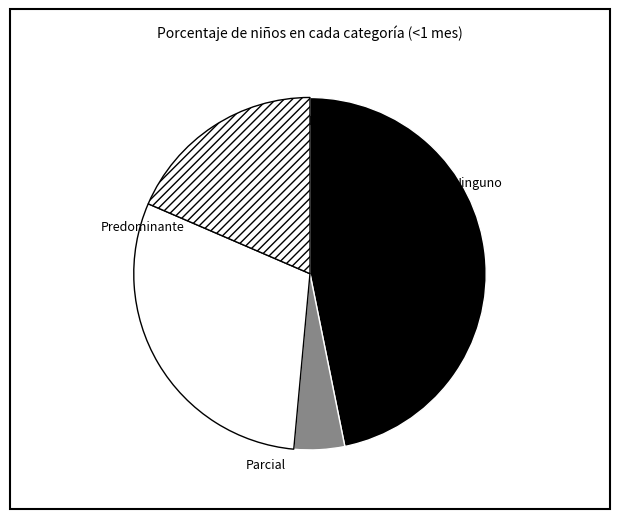

Which category has the biggest portion of the pie?

Exclusivo